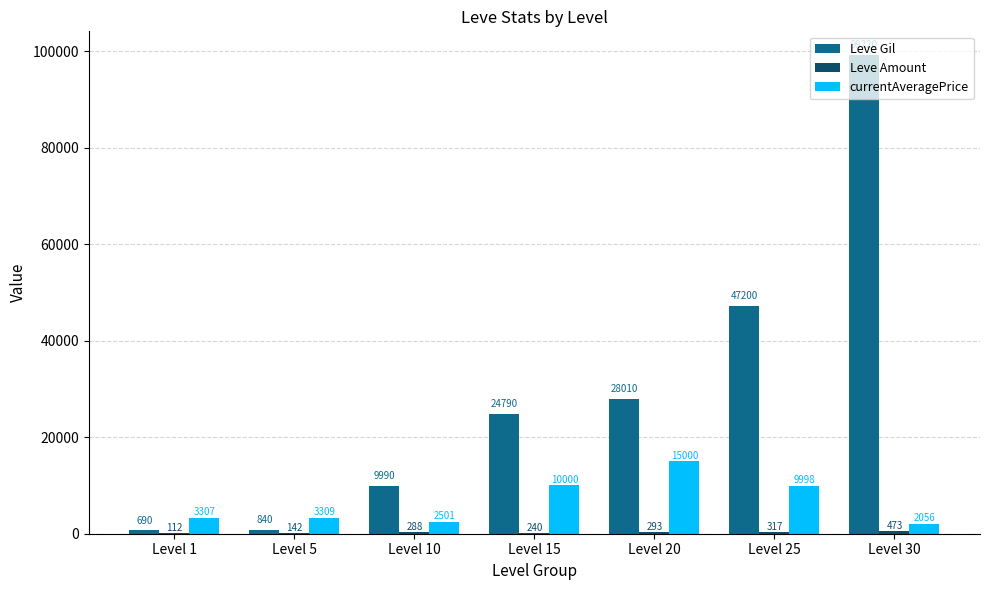

Which series has the largest total across all categories?

Leve Gil